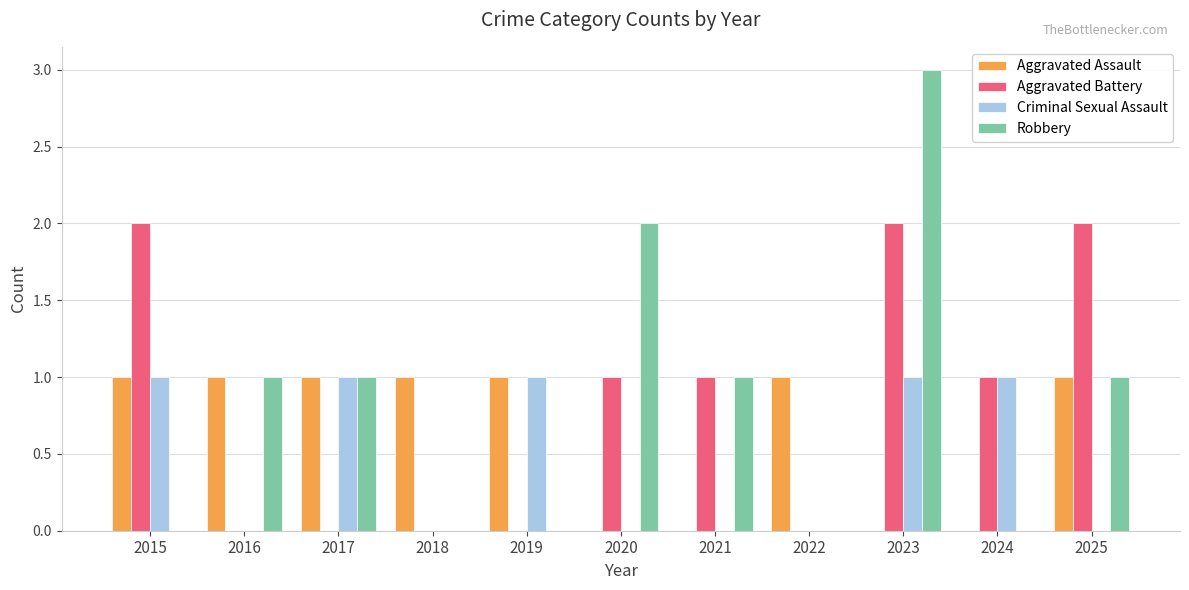

Between 2015 and 2018, which series saw the biggest shift?

Aggravated Battery